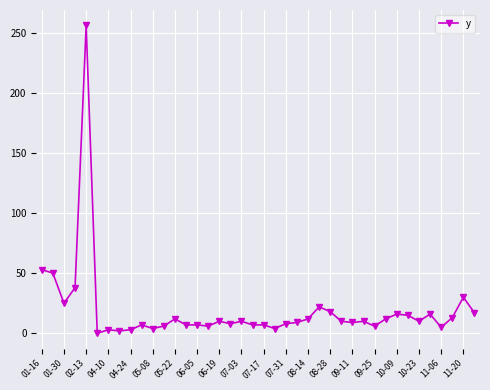

What is the maximum value shown in the chart?

256